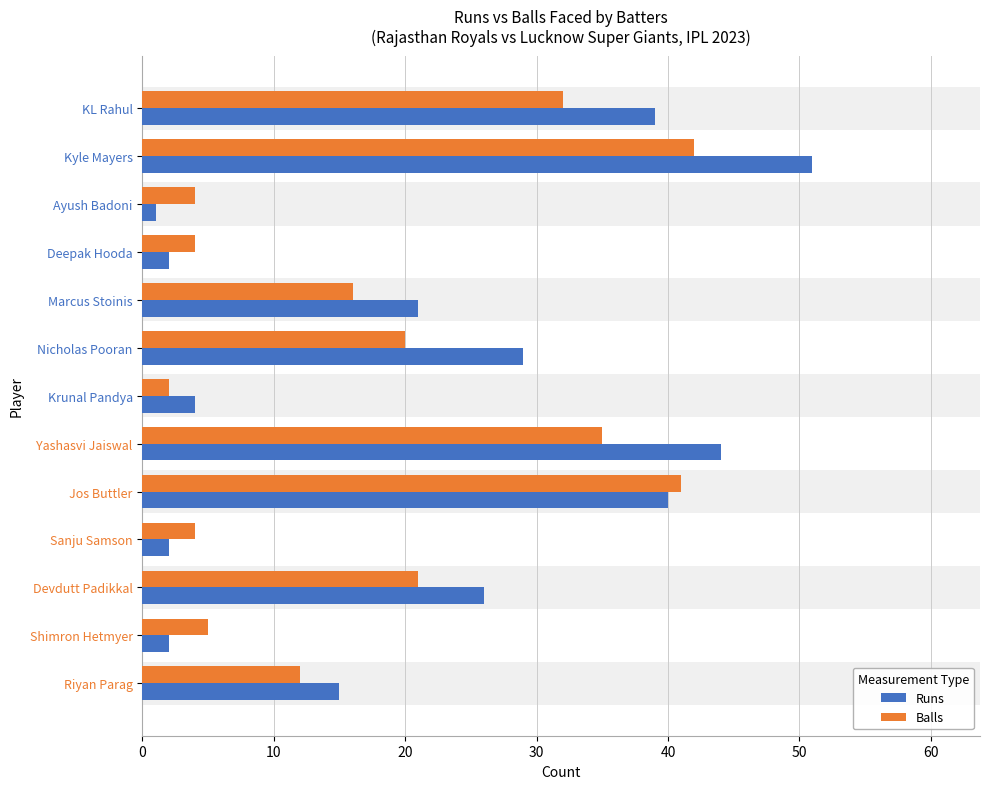

What is the greatest value displayed?

51